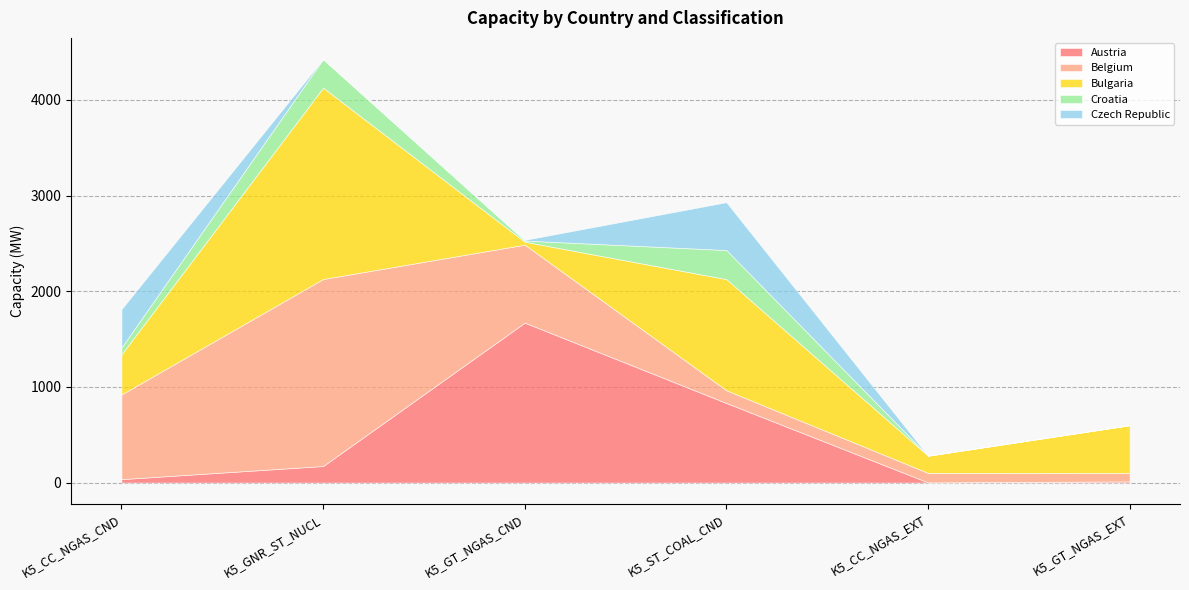

Rank the categories by Croatia value from highest to lowest.

K5_ST_COAL_CND, K5_GNR_ST_NUCL, K5_CC_NGAS_CND, K5_GT_NGAS_CND, K5_CC_NGAS_EXT, K5_GT_NGAS_EXT